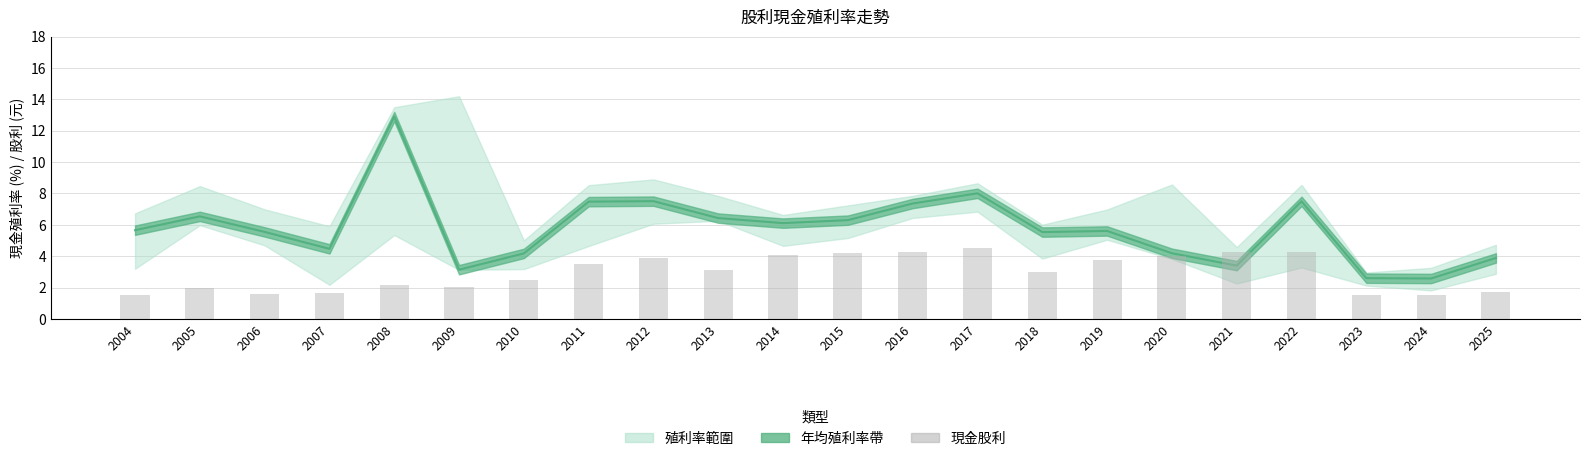

What is the value of the 年均殖利率 bar at the 13th from the left?

7.4